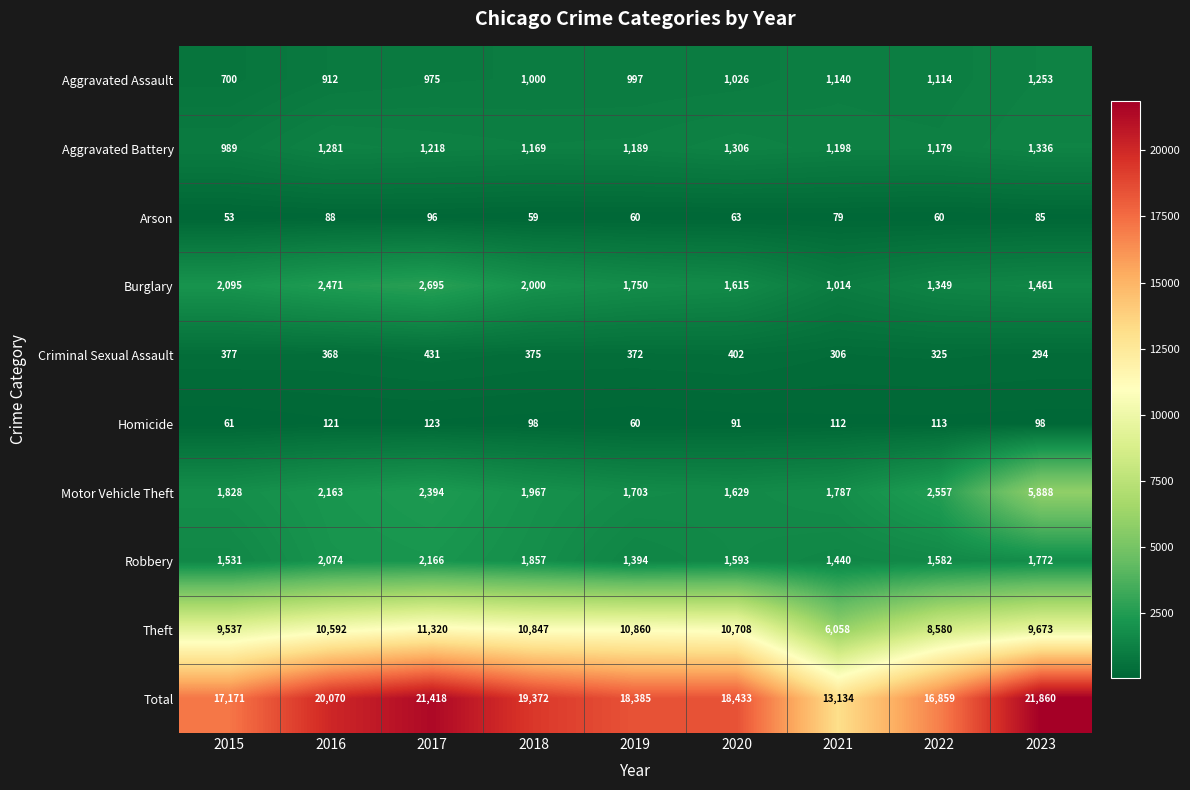

What is the spread (max minus min) of values at 2016?

19982